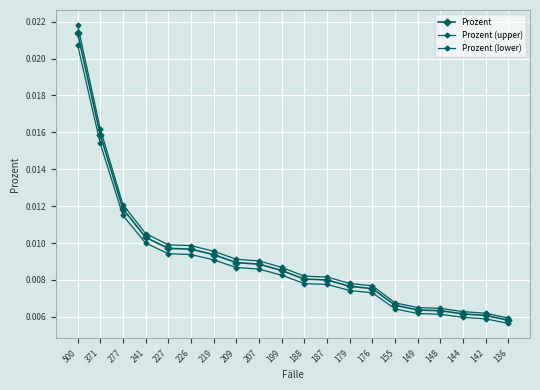

At which category is the sum across all series the highest?

500